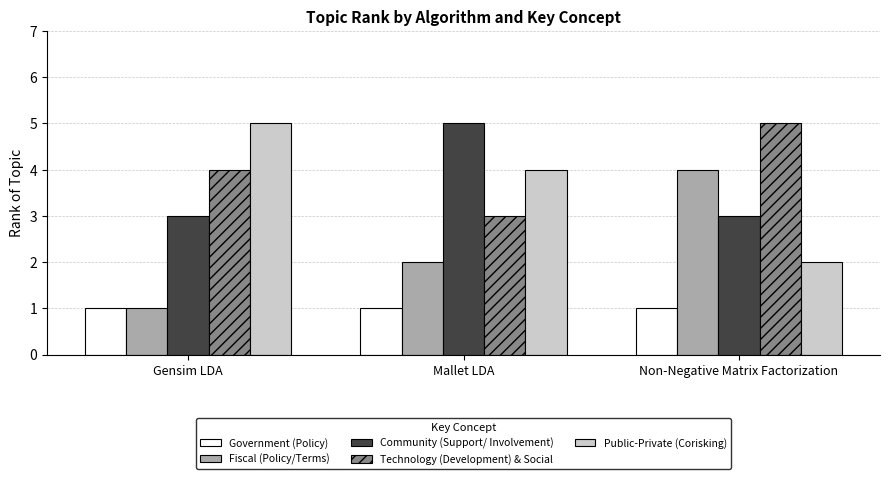

What is the smallest value displayed?

1